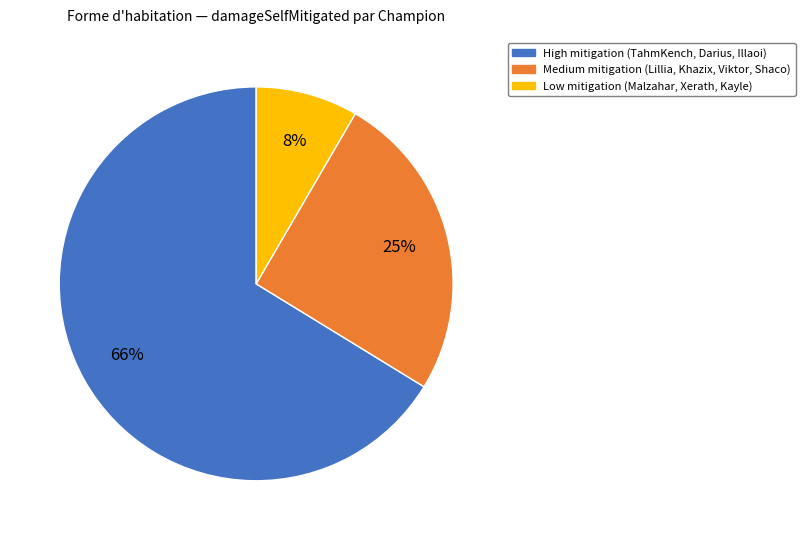

Is there any slice that represents more than half of the pie?

Yes